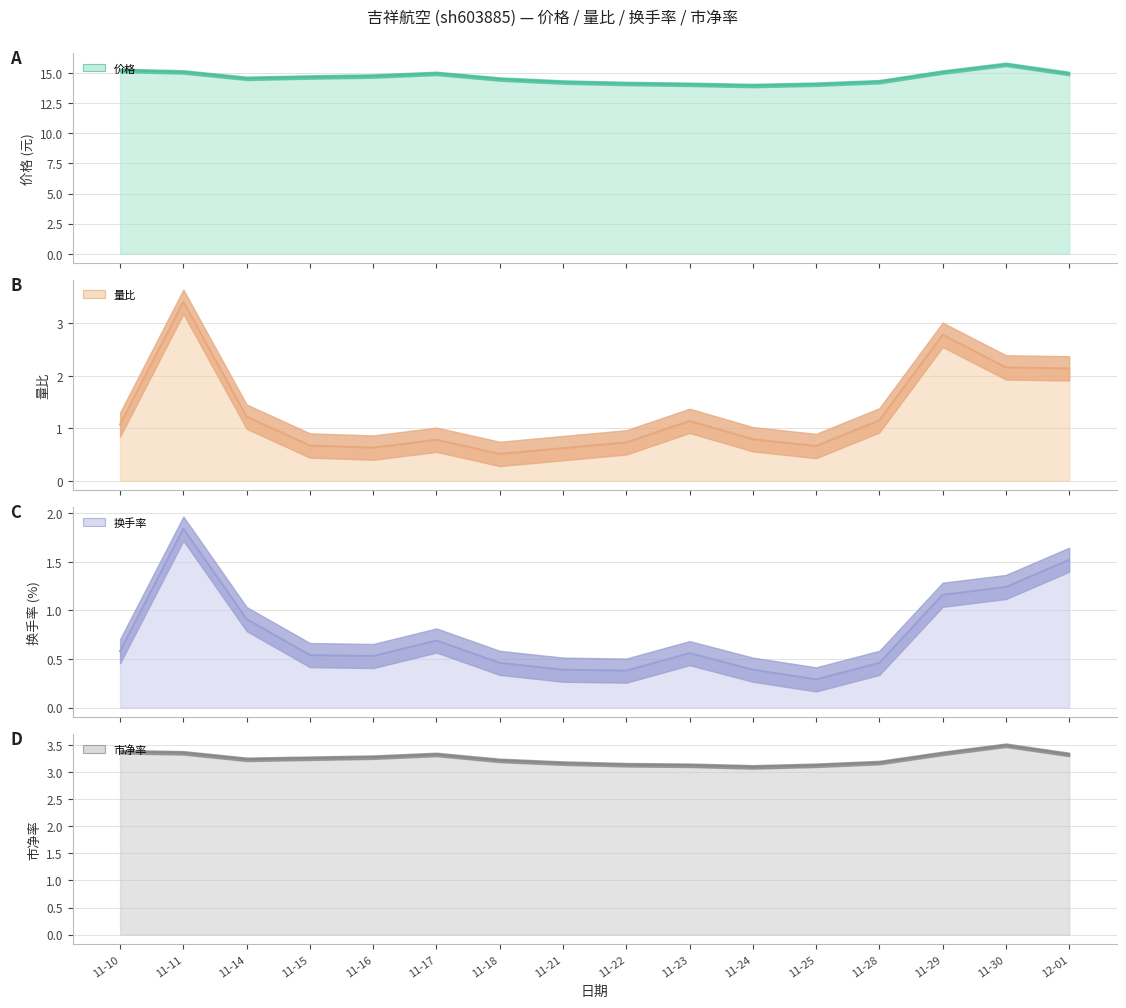

What is the label of the 16th point from the right?

11-10